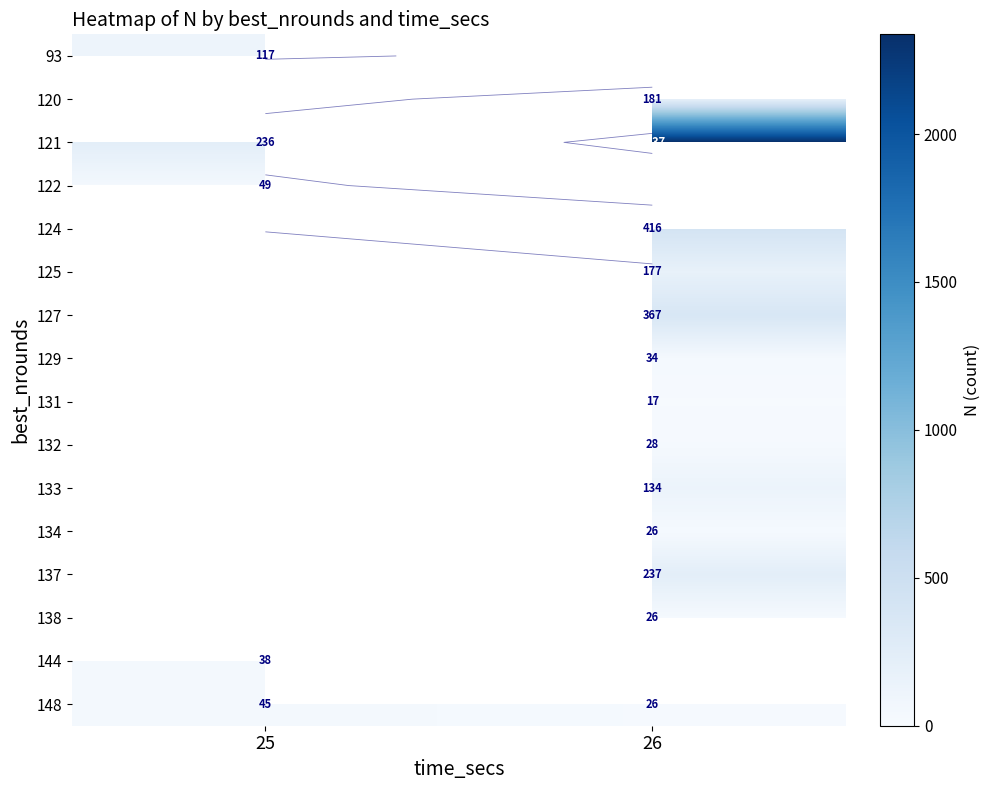

What is the minimum value for 121?

236.0